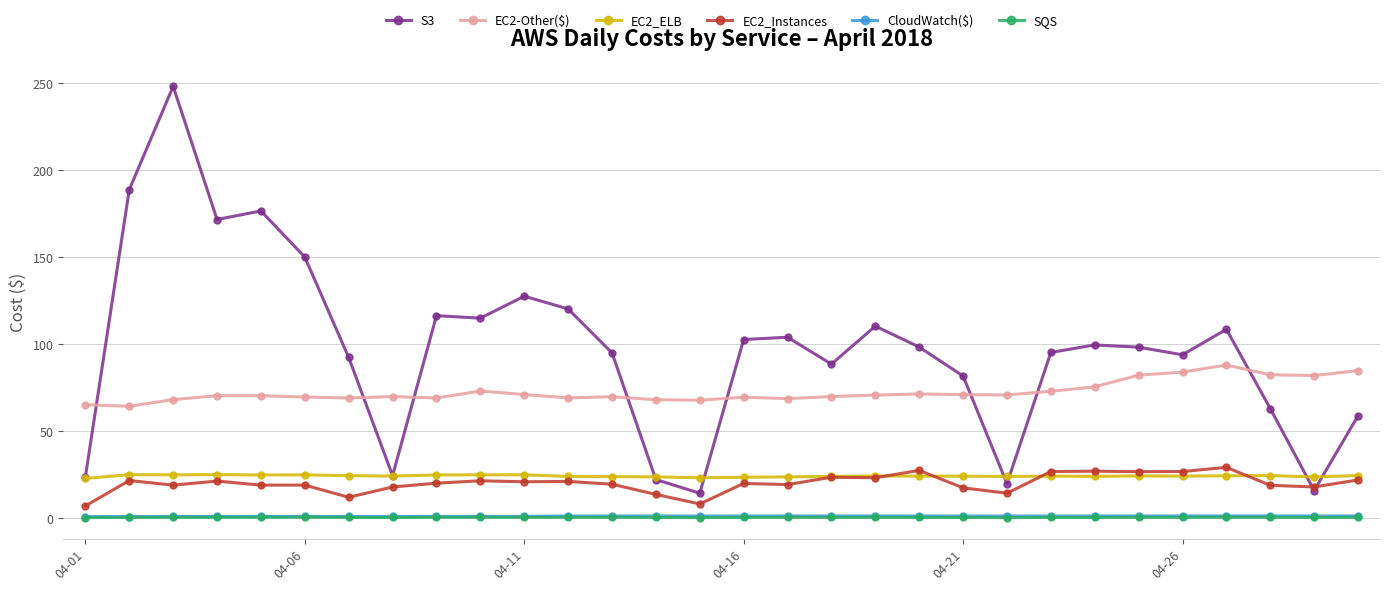

Which series has the largest total across all categories?

S3